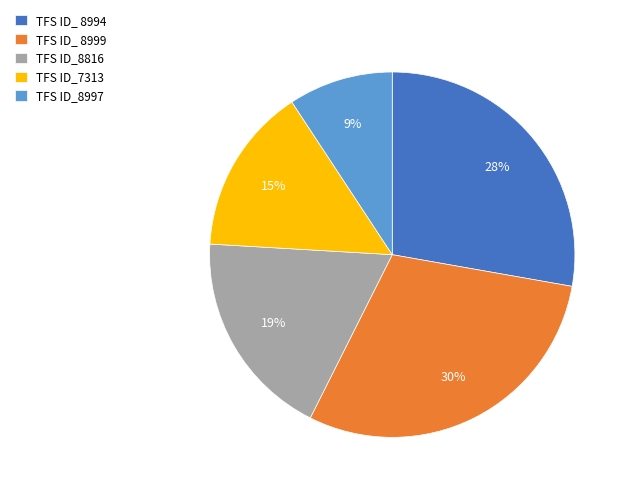

How many slices are in this pie chart?

5